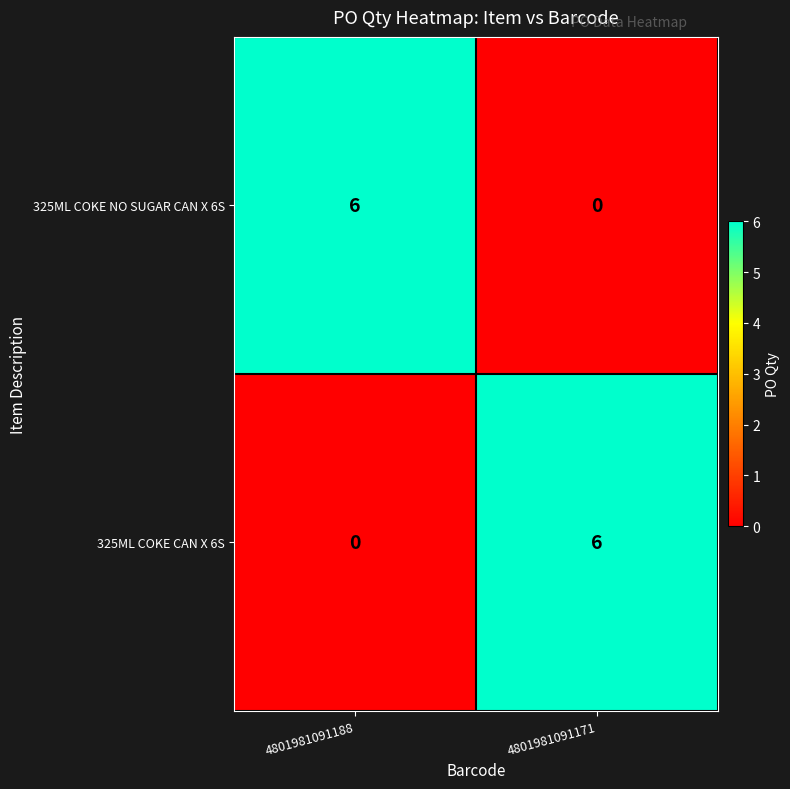

What is the difference between the 325ML COKE CAN X 6S values at 4801981091171 and 4801981091188?

6